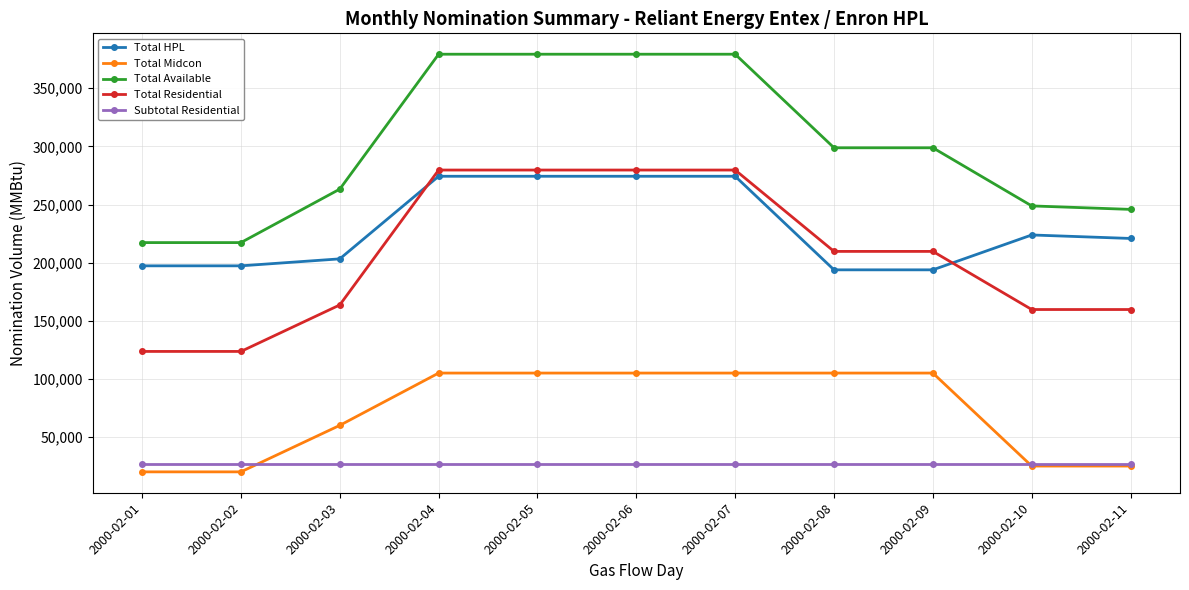

What is the highest value of the Total Midcon series?

105000